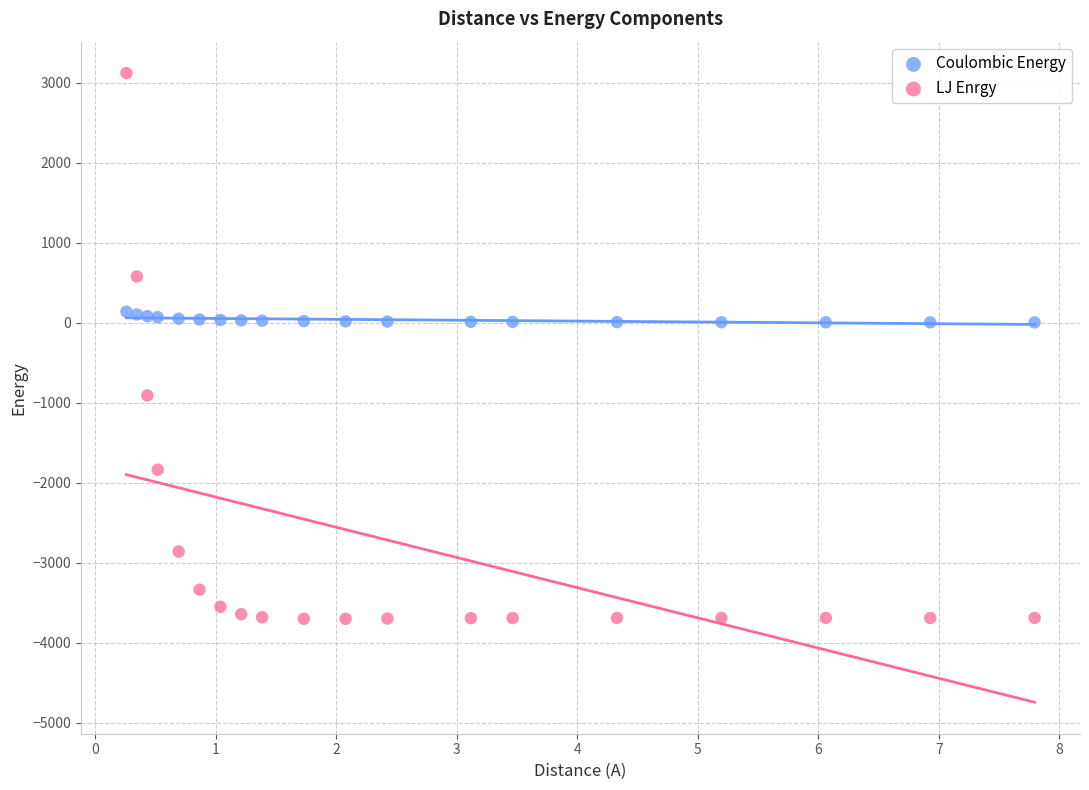

What are all the series names shown in the legend?

Coulombic Energy, LJ Enrgy